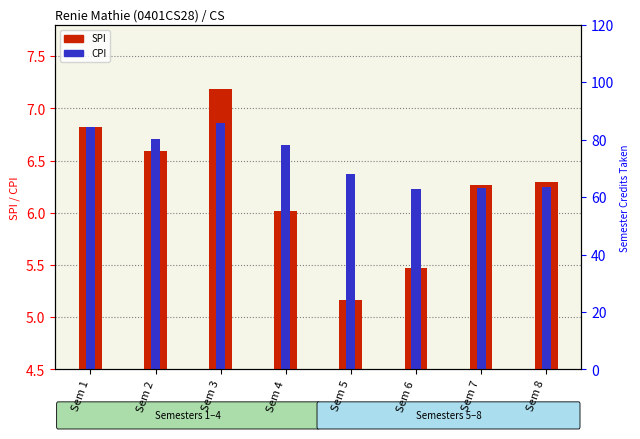

What is the sum of all SPI values?

49.8